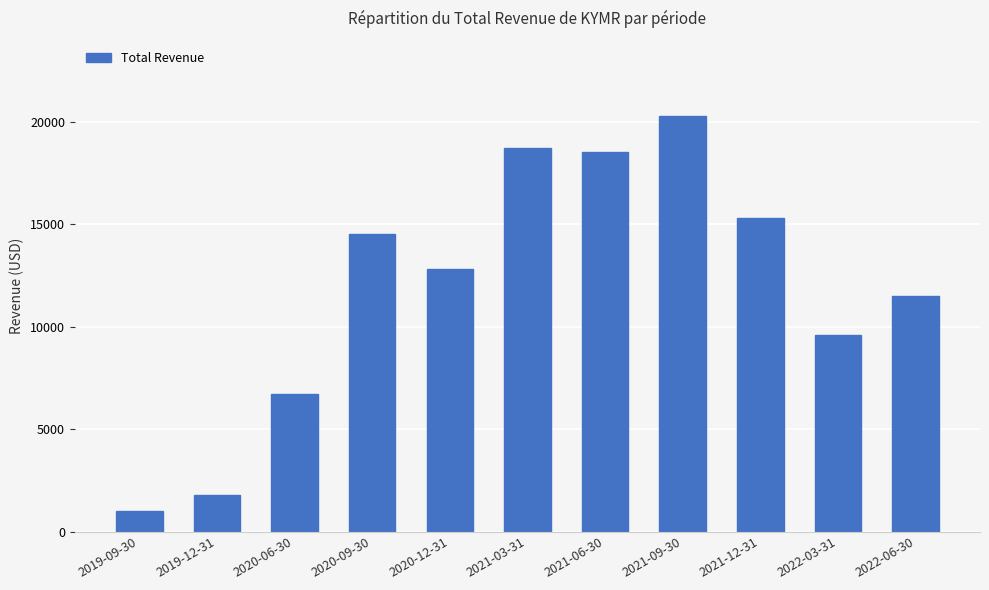

At which category does the chart reach its peak across all series?

2021-09-30